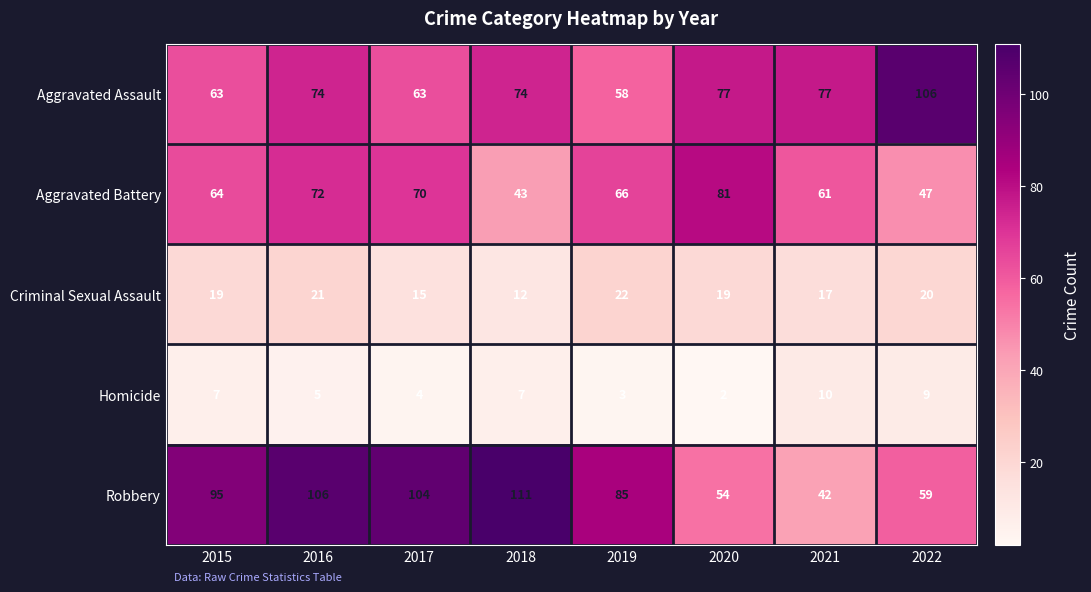

Which series has the largest range (max minus min)?

Robbery